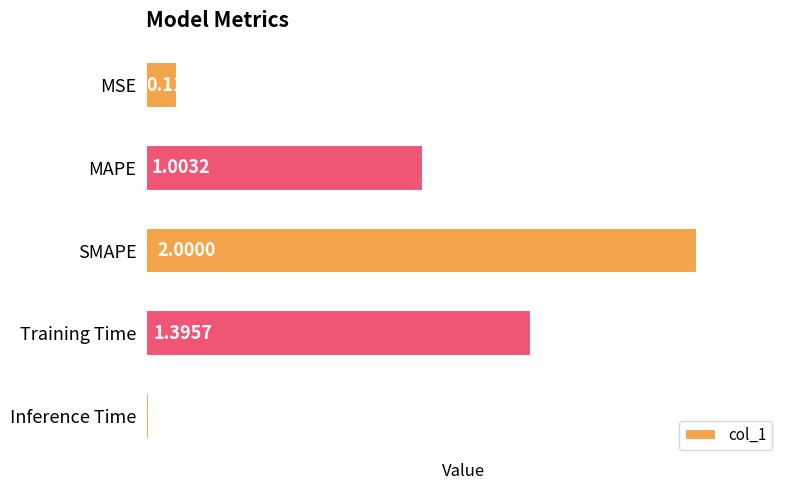

Rank the categories by value from highest to lowest.

SMAPE, Training Time, MAPE, MSE, Inference Time